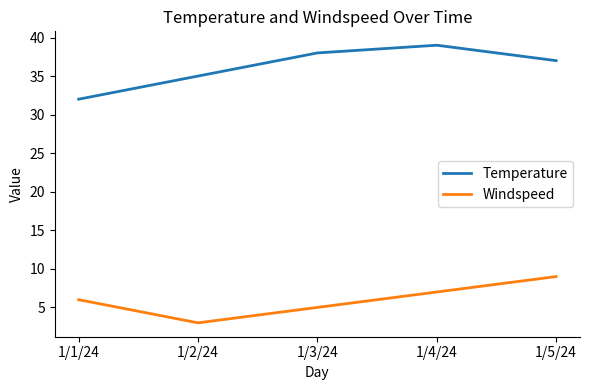

What is the highest value of the Windspeed series?

9